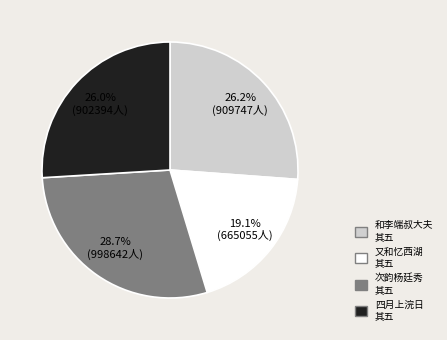

Is there any slice that represents more than half of the pie?

No